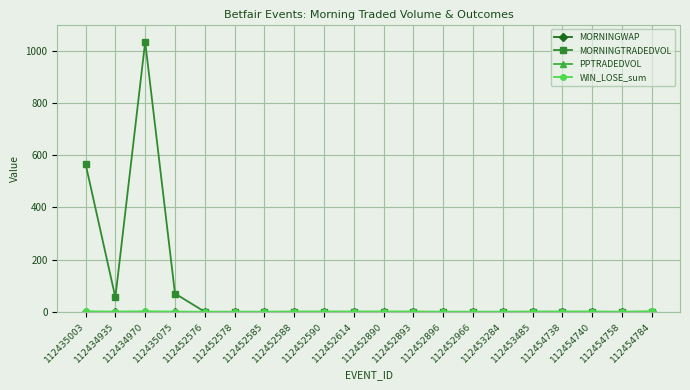

Which series has the widest spread of values?

MORNINGTRADEDVOL